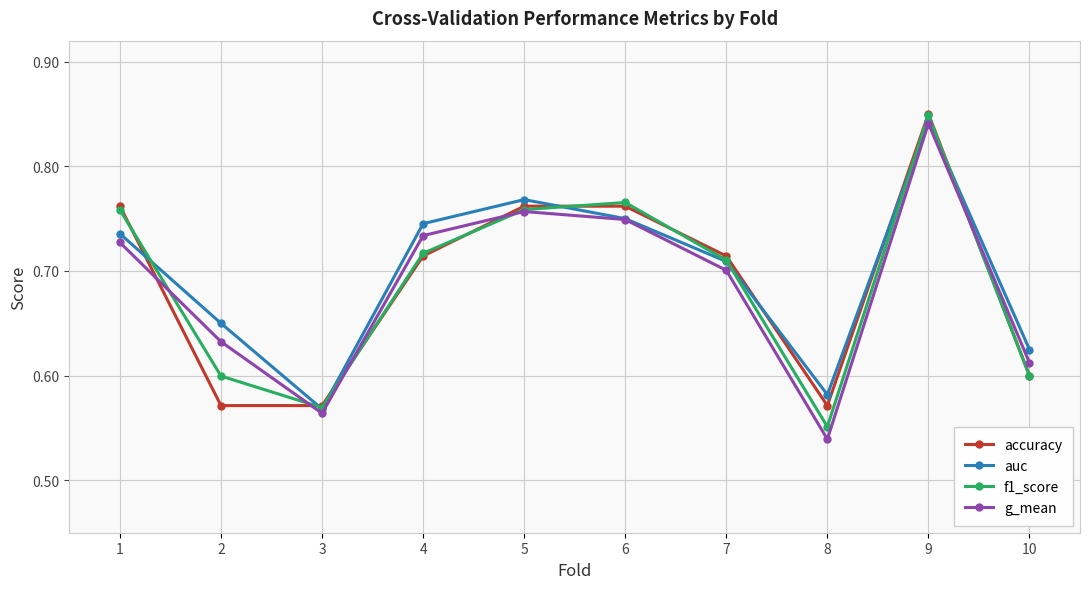

At which label is auc closest to 0?

3